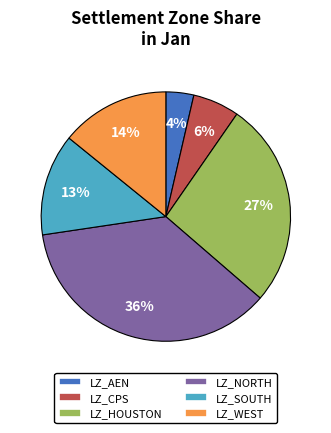

Rank the categories by value from lowest to highest.

LZ_AEN, LZ_CPS, LZ_SOUTH, LZ_WEST, LZ_HOUSTON, LZ_NORTH